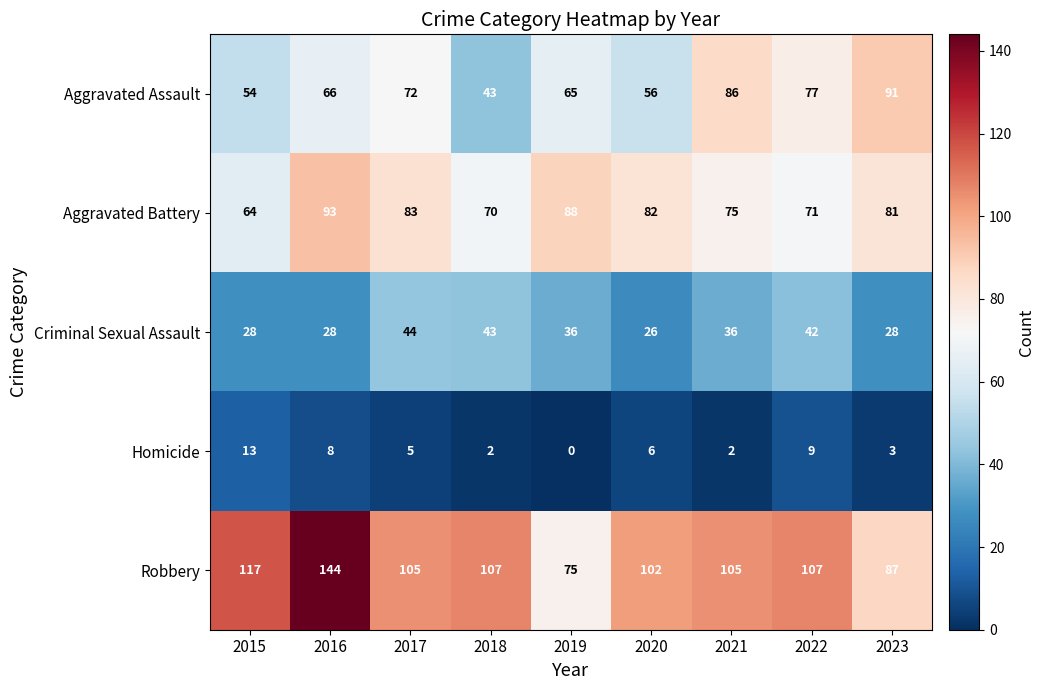

What is the sum of the Aggravated Assault values at 2022 and 2021?

163